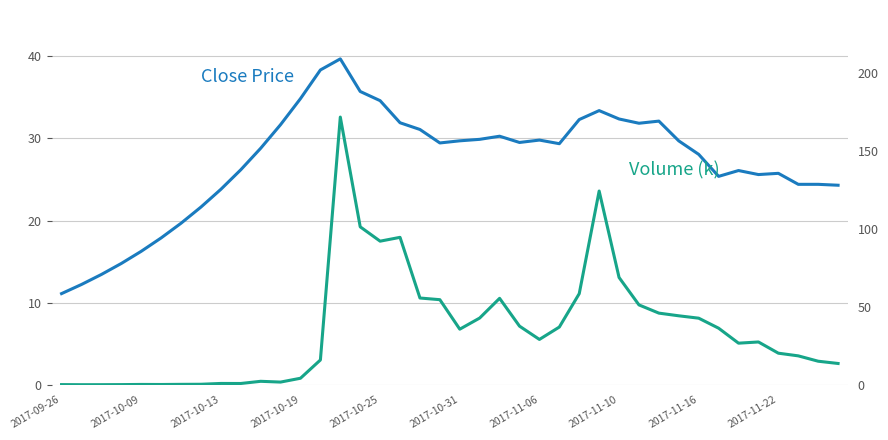

Which series ends up on top after the final intersection of Close Price and Volume (k)?

Close Price